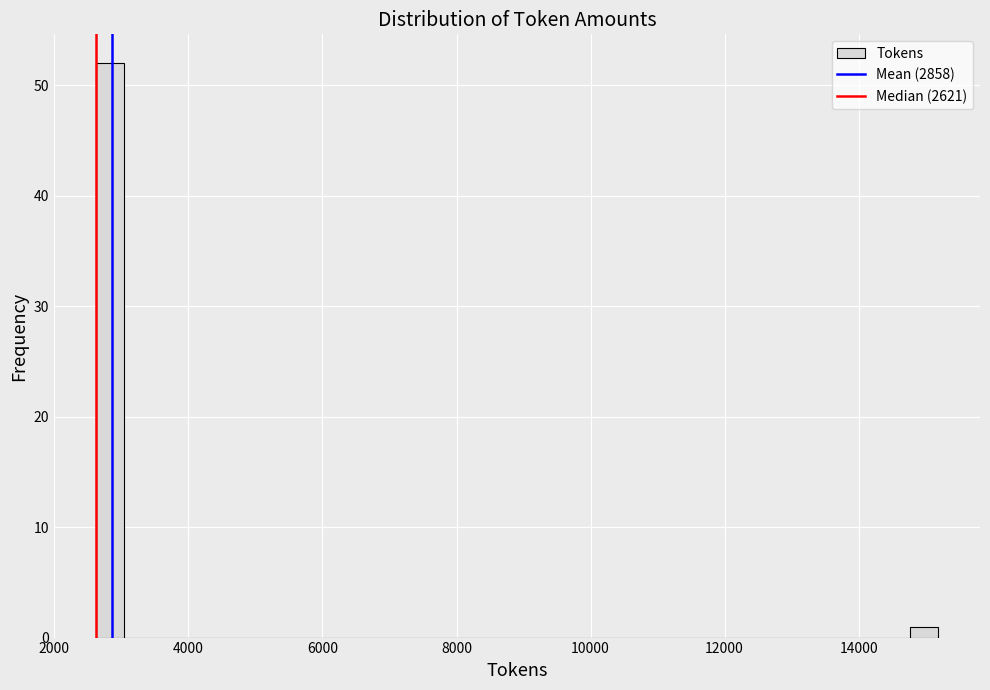

Read against the x-axis, roughly where is the centre of the tallest bar?

2800